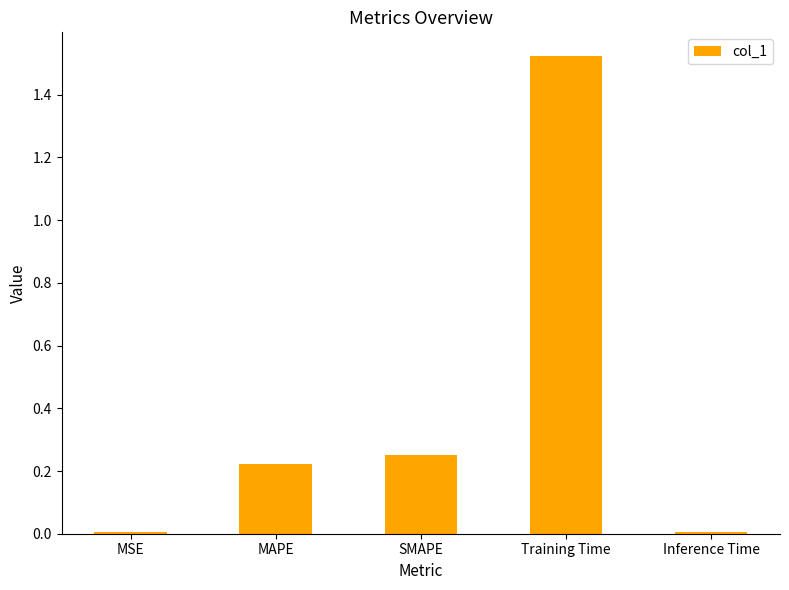

The chart shows a value of 0.4 at SMAPE. True or false?

False